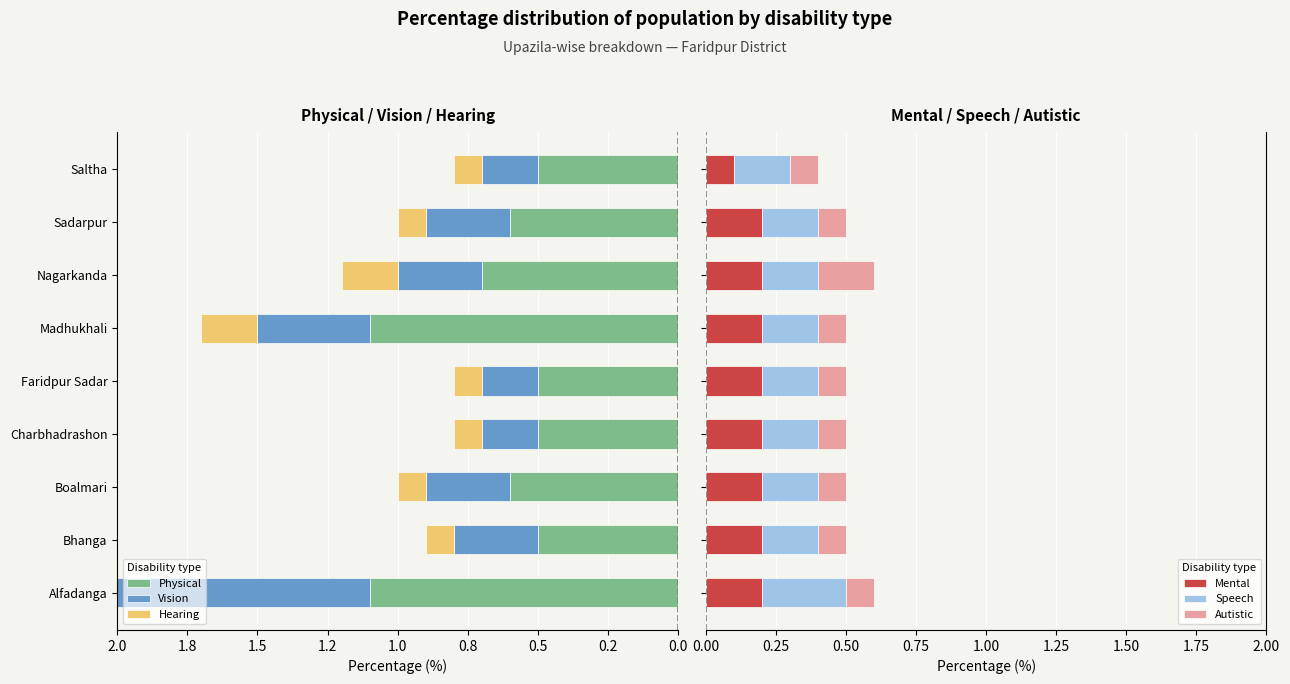

What is the sum of all Mental values?

1.7